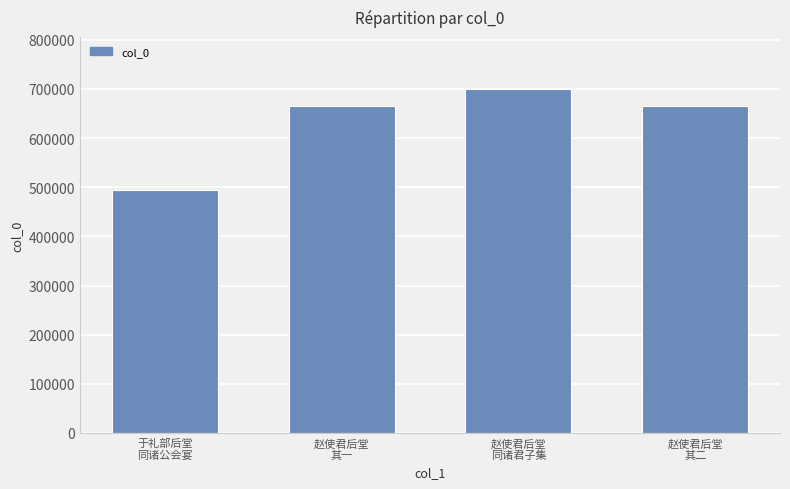

Does the chart contain any negative values?

No